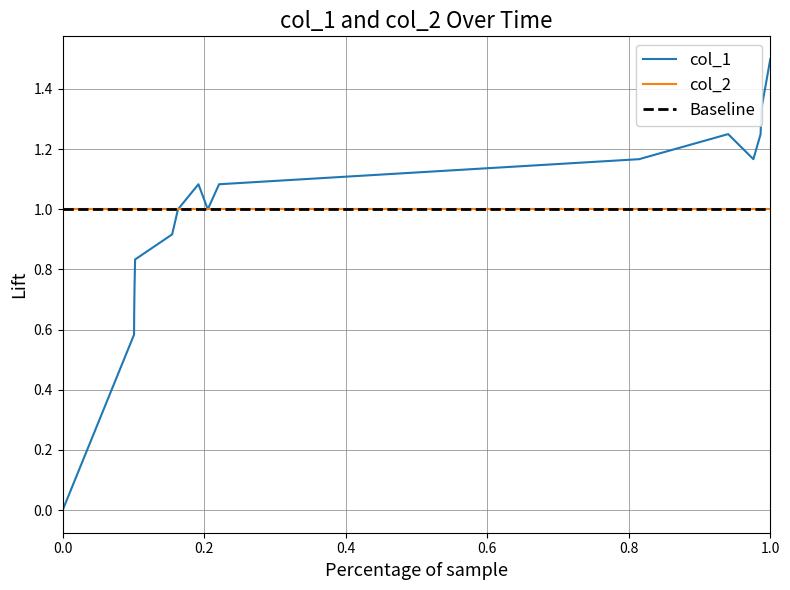

How many categories are shown in the chart?

17